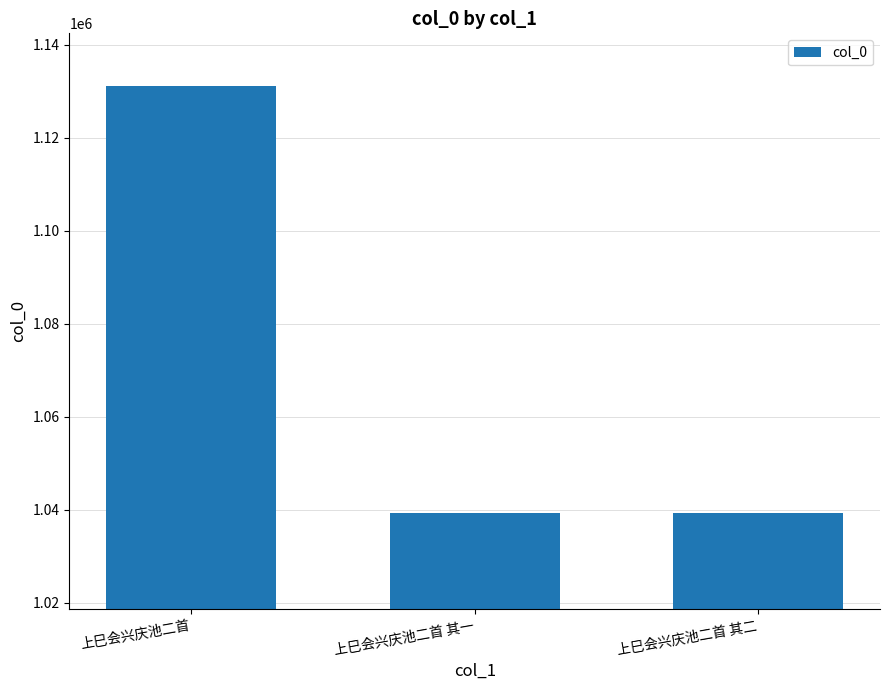

What is the approximate value at 上巳会兴庆池二首?

1131098